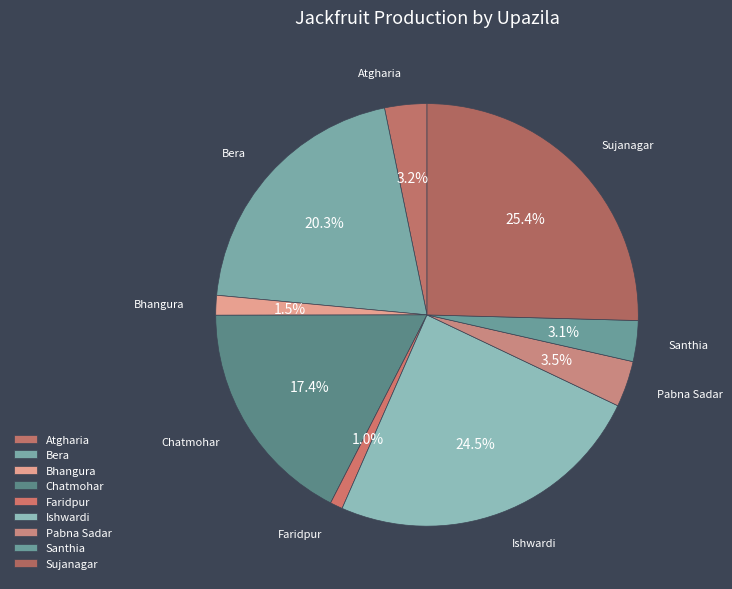

Count the number of slices in the pie.

9